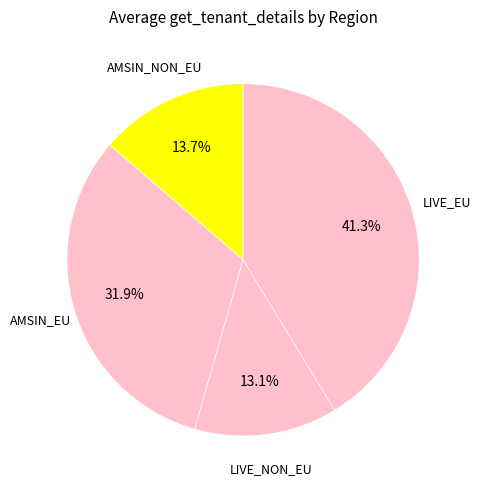

How many slices are in this pie chart?

4